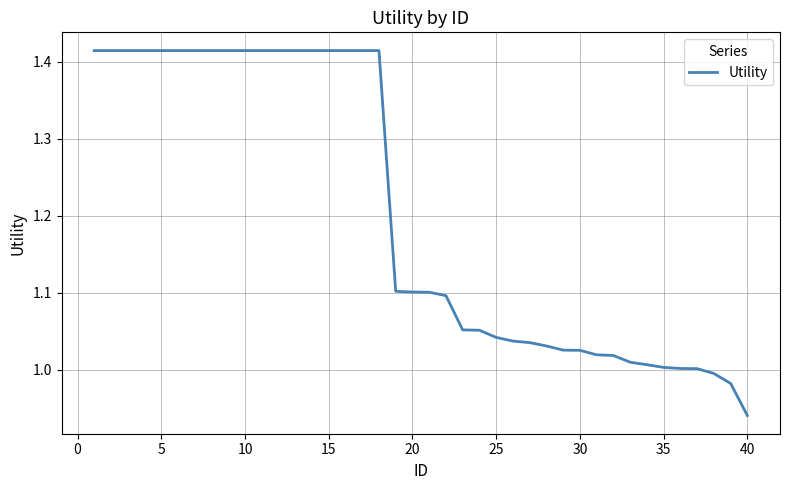

What is the difference between the maximum and minimum values?

0.5